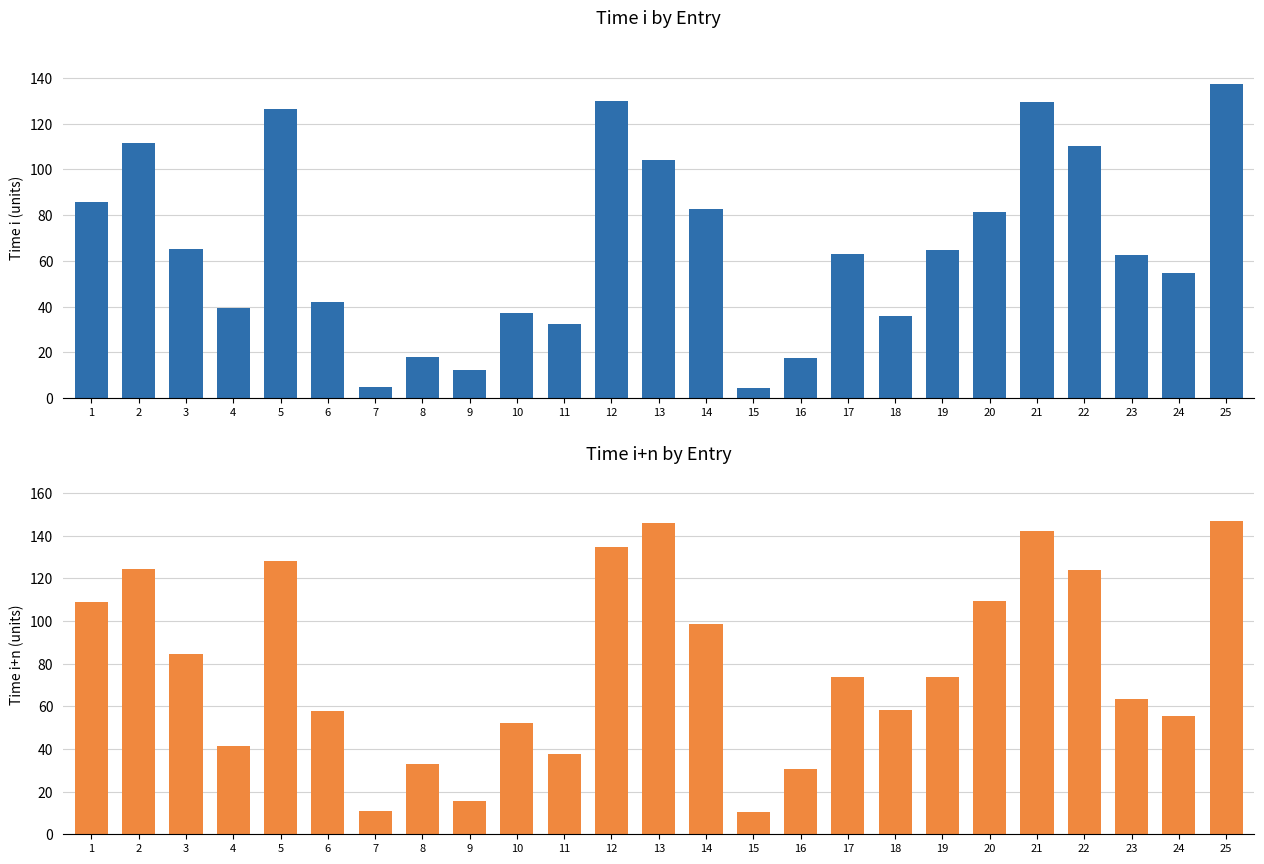

Which has a higher value, 12 or 11?

12